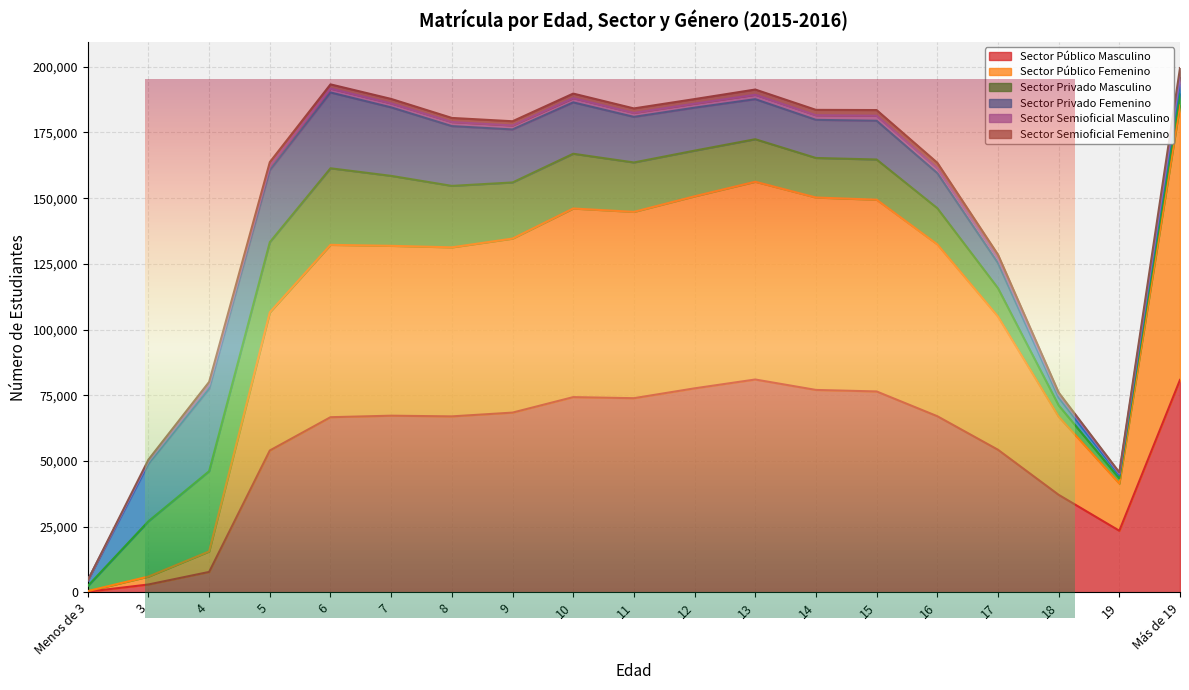

At which label does Sector Semioficial Masculino reach its peak?

Más de 19